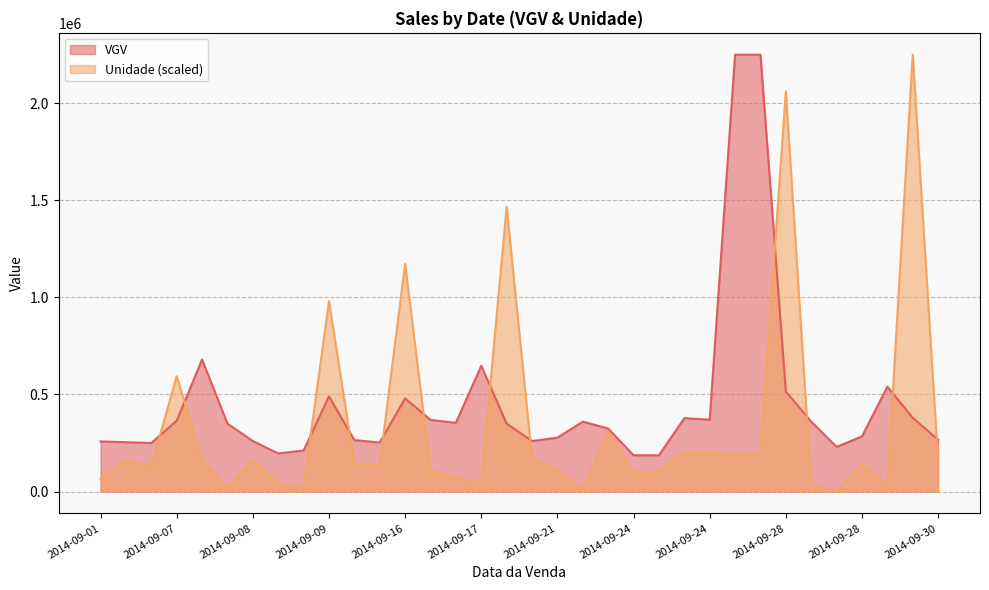

What is the sum of all Unidade values?

11745663.5